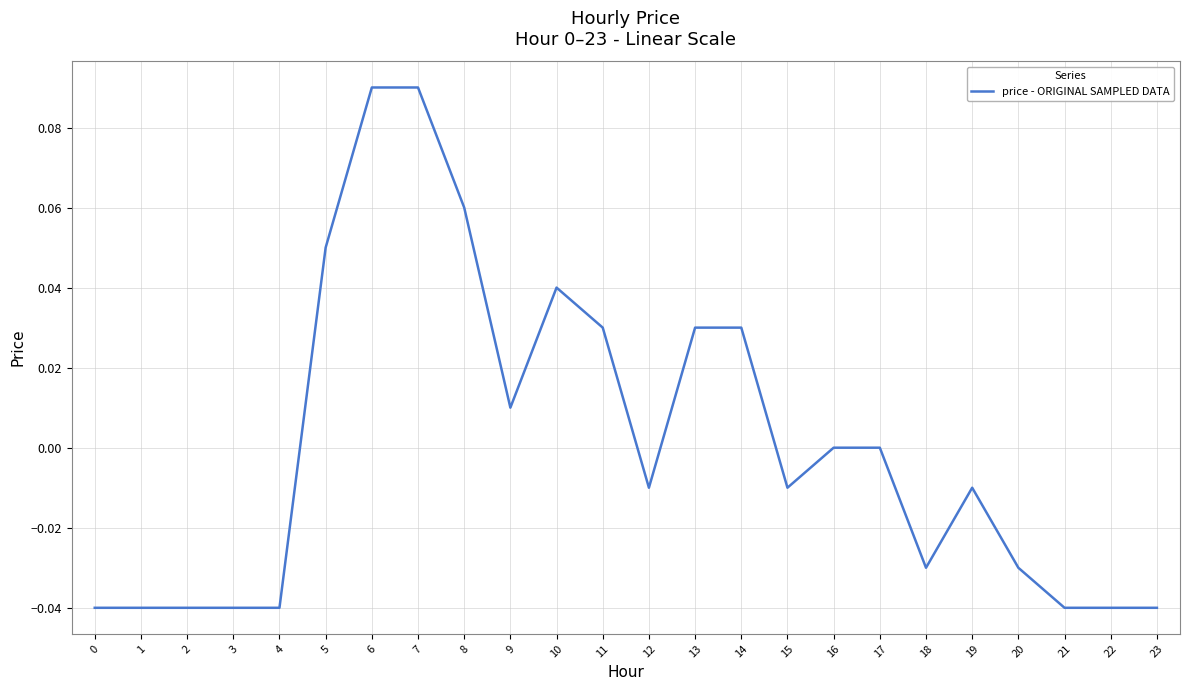

True or false: the data shows 0.0 at 13.

True